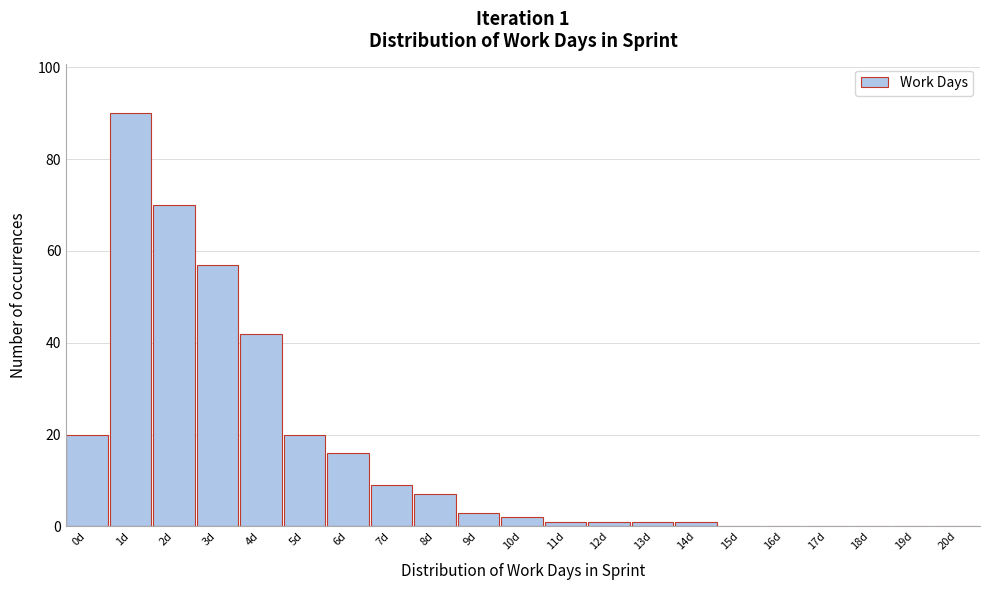

Reading left to right, what are all the values shown in this chart?

0d=20	1d=90	2d=70	3d=57	4d=42	5d=20	6d=16	7d=9	8d=7	9d=3	10d=2	11d=1	12d=1	13d=1	14d=1	15d=0	16d=0	17d=0	18d=0	19d=0	20d=0